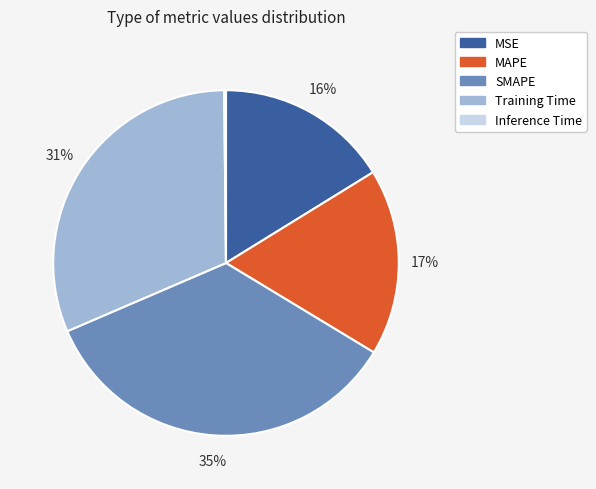

Does Training Time represent more than half of the total?

No